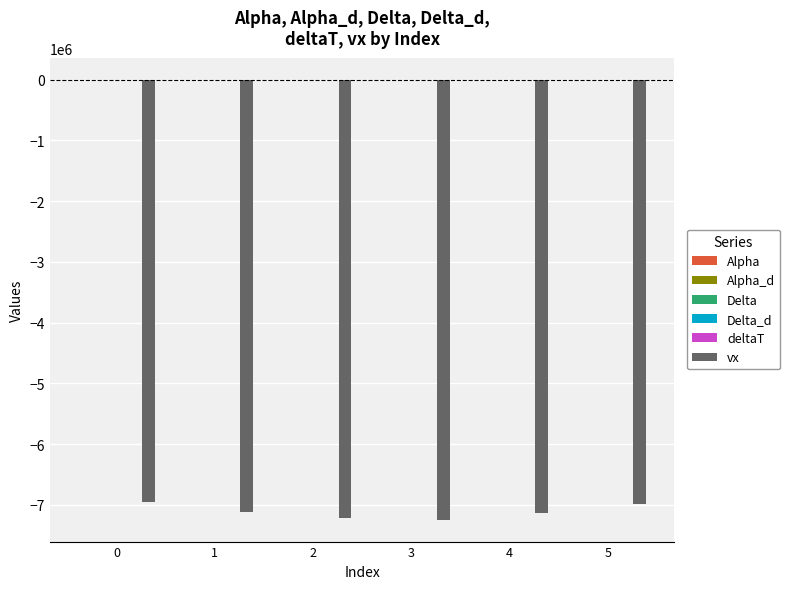

The vx series shows -4064145.3 at 0. True or false?

False